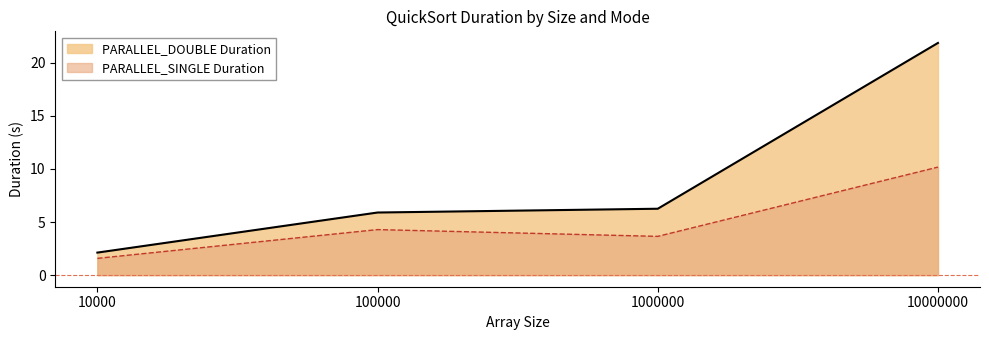

How many series are shown in this chart?

2